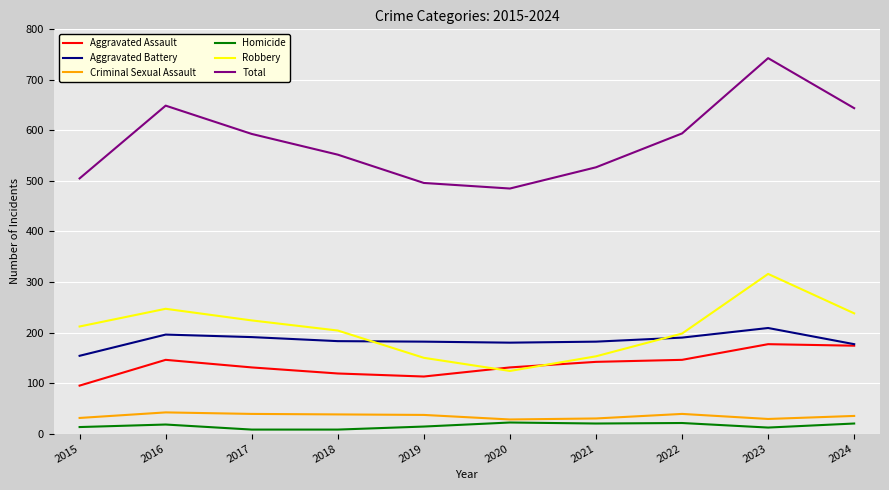

What is the lowest value of the Aggravated Battery series?

154